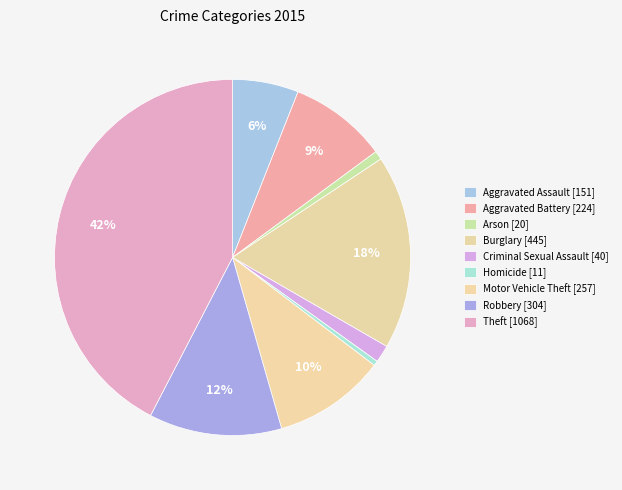

What percentage is the Theft slice, to the nearest percent?

42%